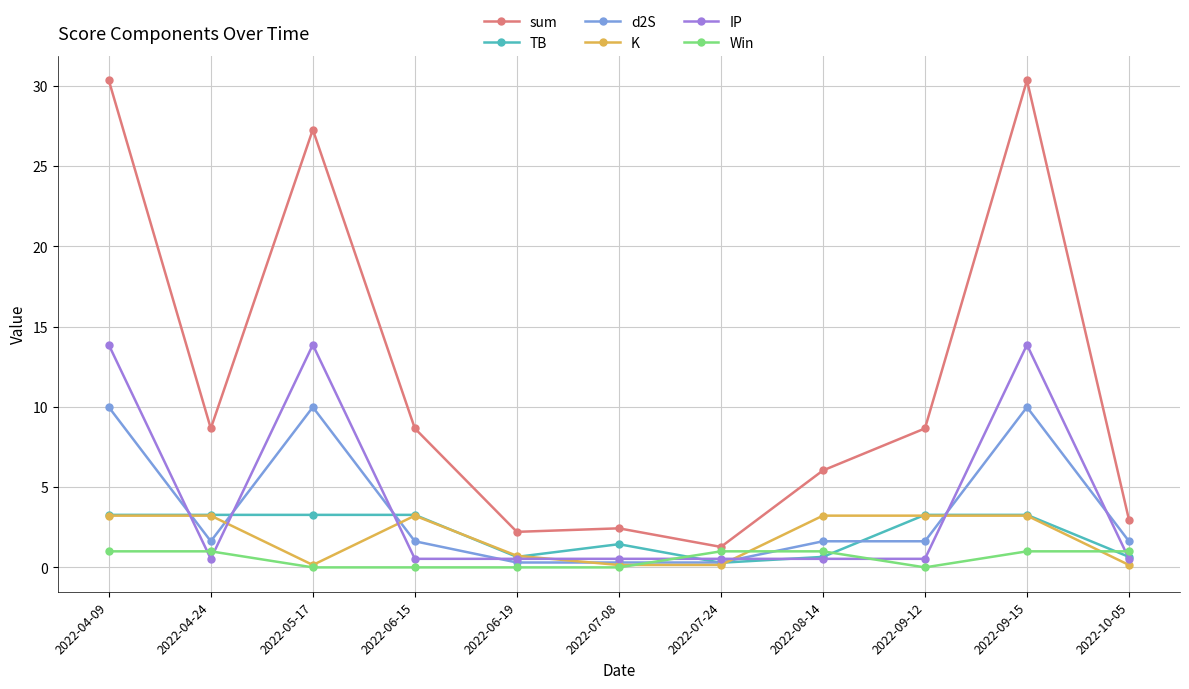

Does the chart display data point markers on the line(s)?

Yes